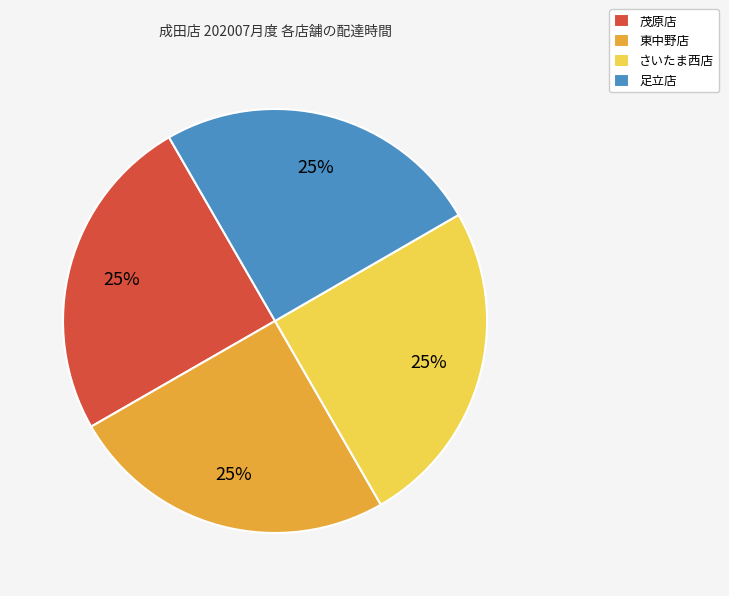

True or false: さいたま西店 accounts for 33% of the total.

False